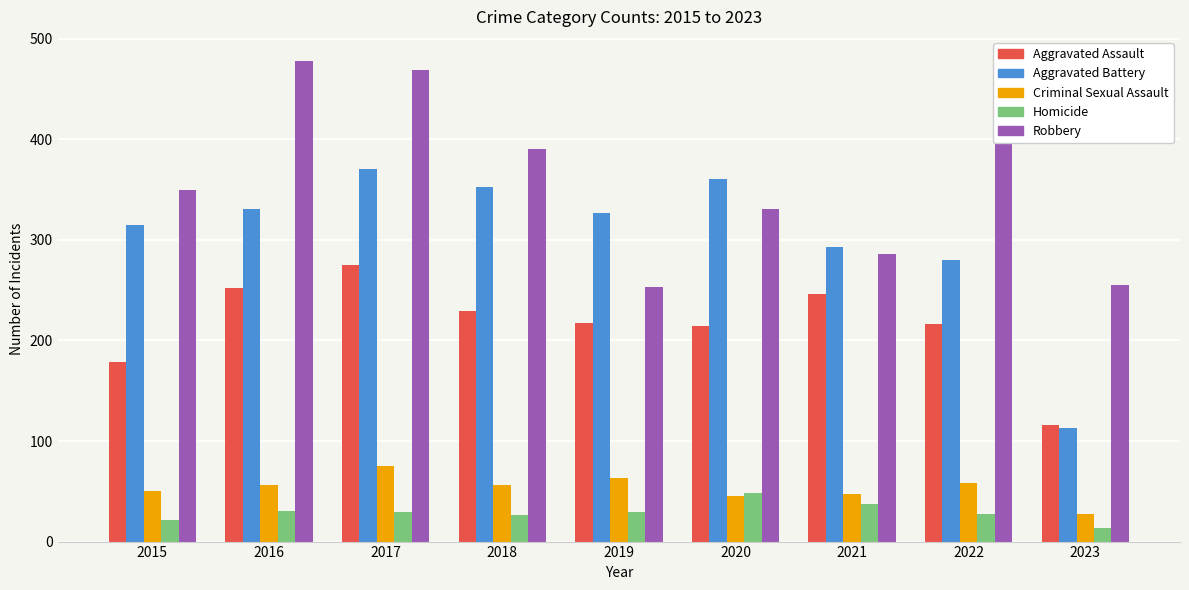

What are all the series names shown in the legend?

Aggravated Assault, Aggravated Battery, Criminal Sexual Assault, Homicide, Robbery